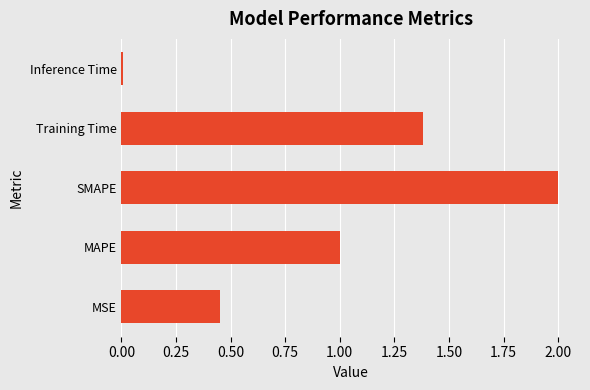

True or false: the data shows 1.0 at MAPE.

True